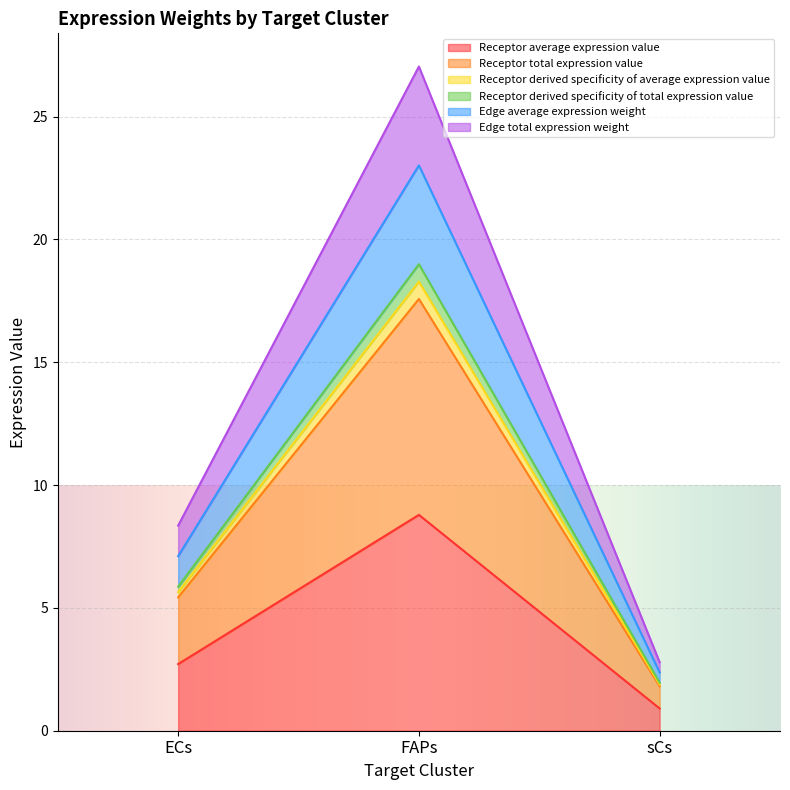

Where is Receptor derived specificity of average expression value nearest to the value 4?

ECs